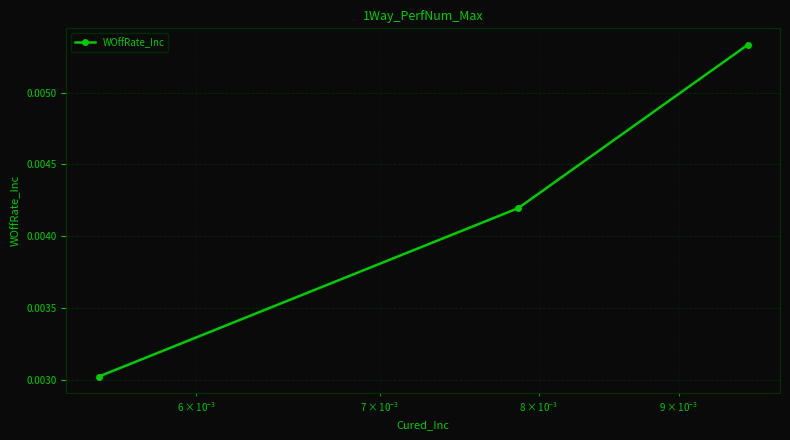

How many values are between 0 and 1?

3